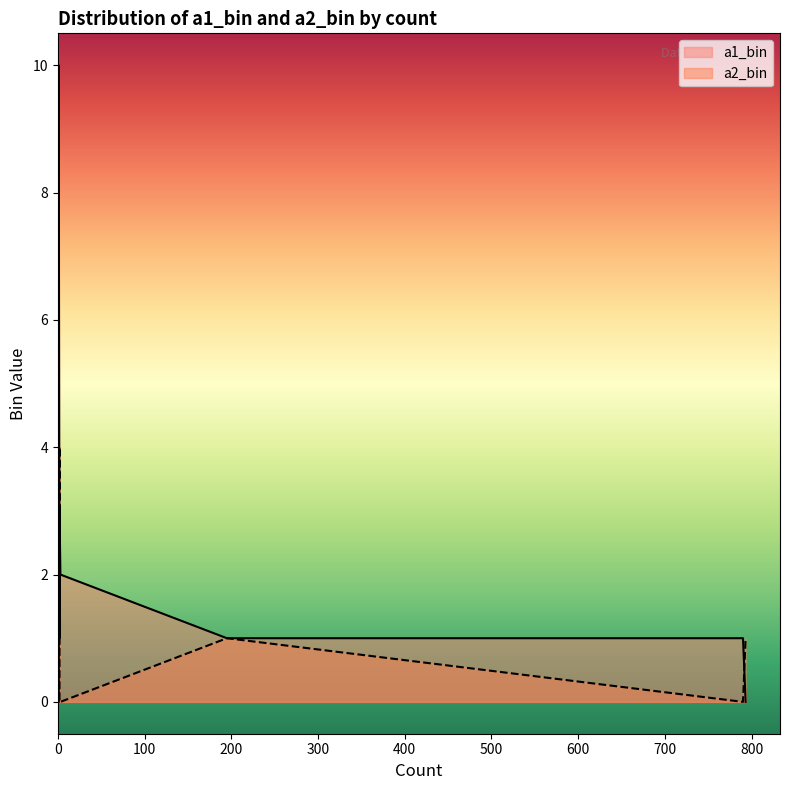

What is the sum of all a2_bin values?

27